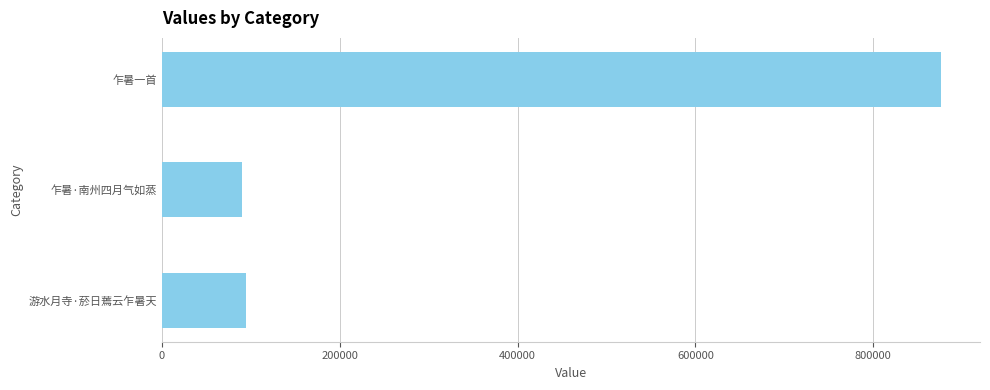

What is the change in value from 乍暑一首 to 游水月寺·菸日蔫云乍暑天?

-781874